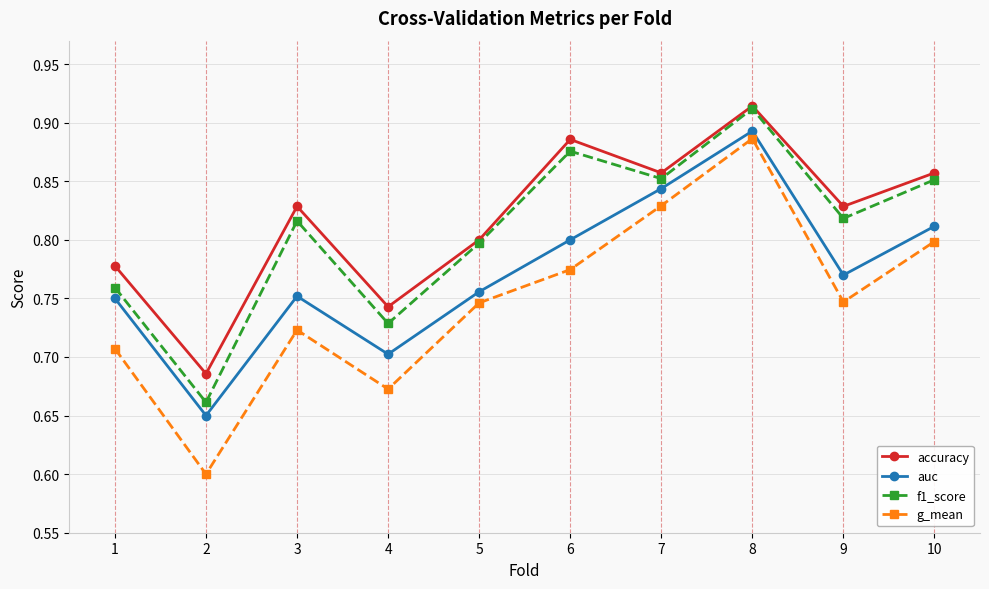

Which category has the highest value in the auc series?

8